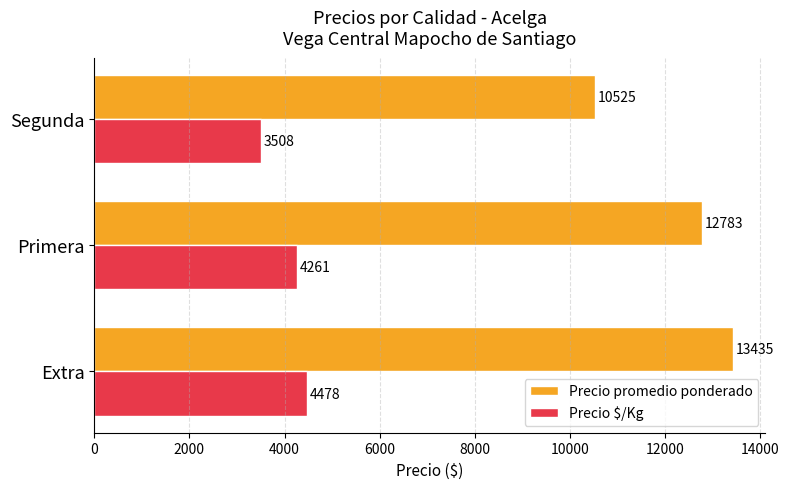

Which series has the largest total across all categories?

Precio promedio ponderado